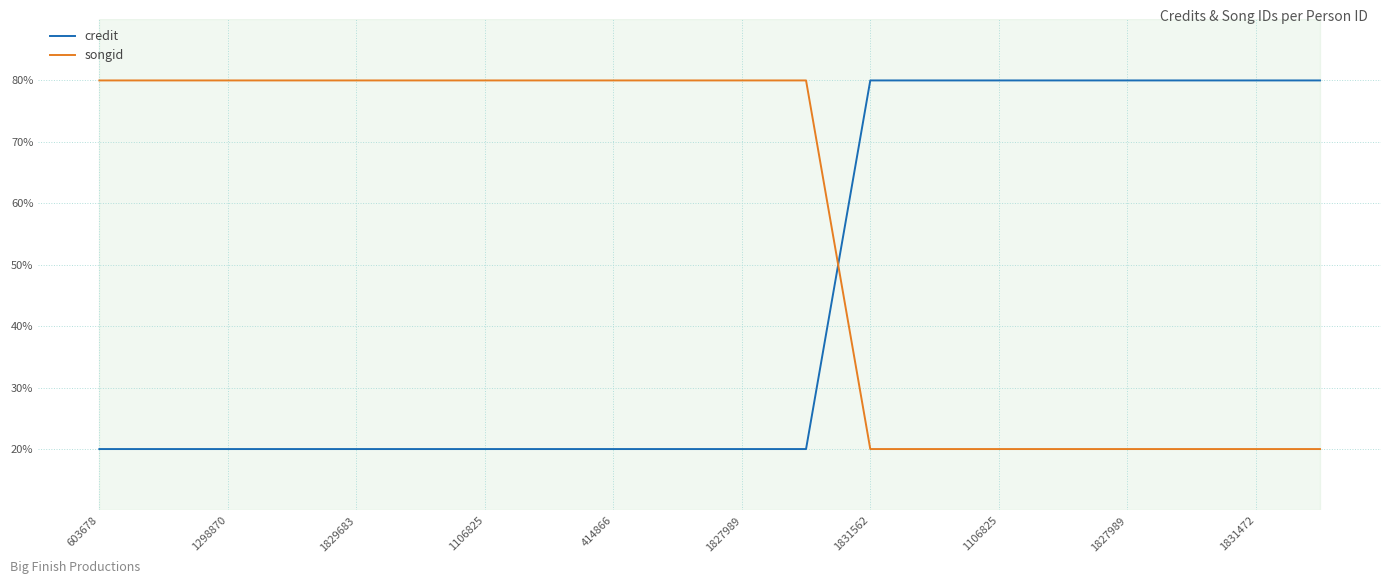

Rank the series by their average value, from lowest to highest.

credit, songid